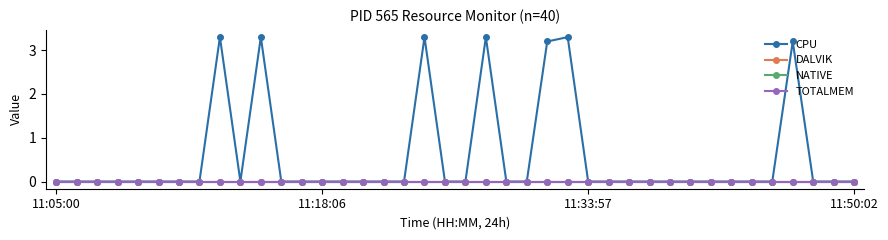

Is this an area chart (filled region under the line)?

No